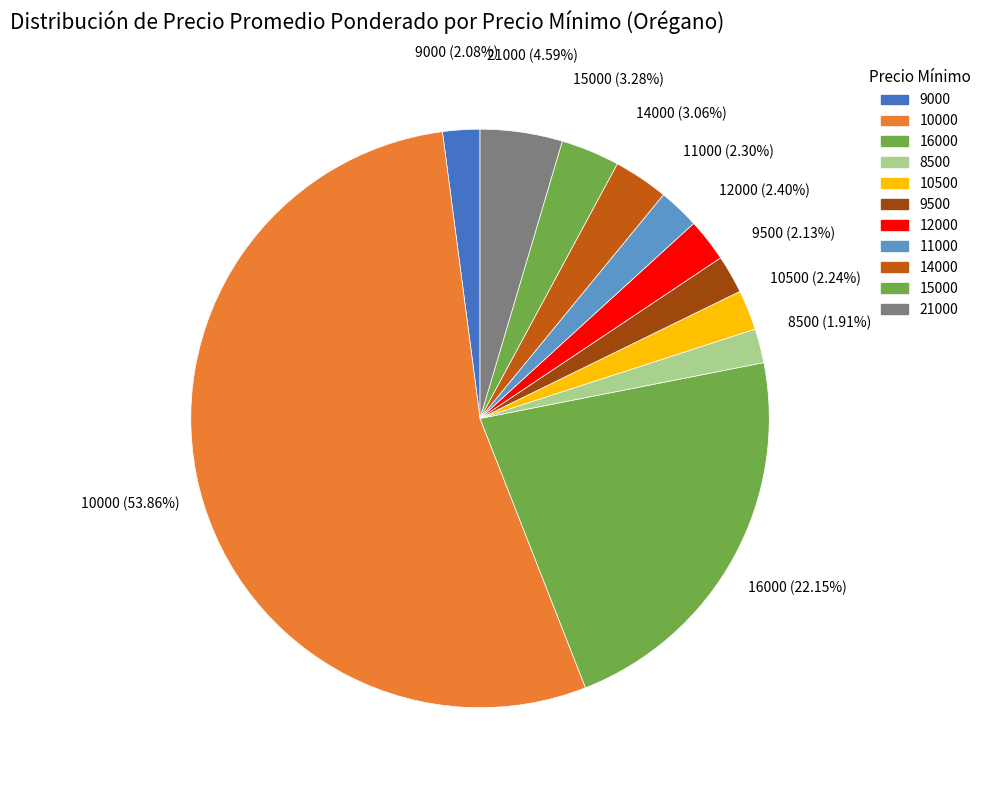

Count the number of slices in the pie.

11